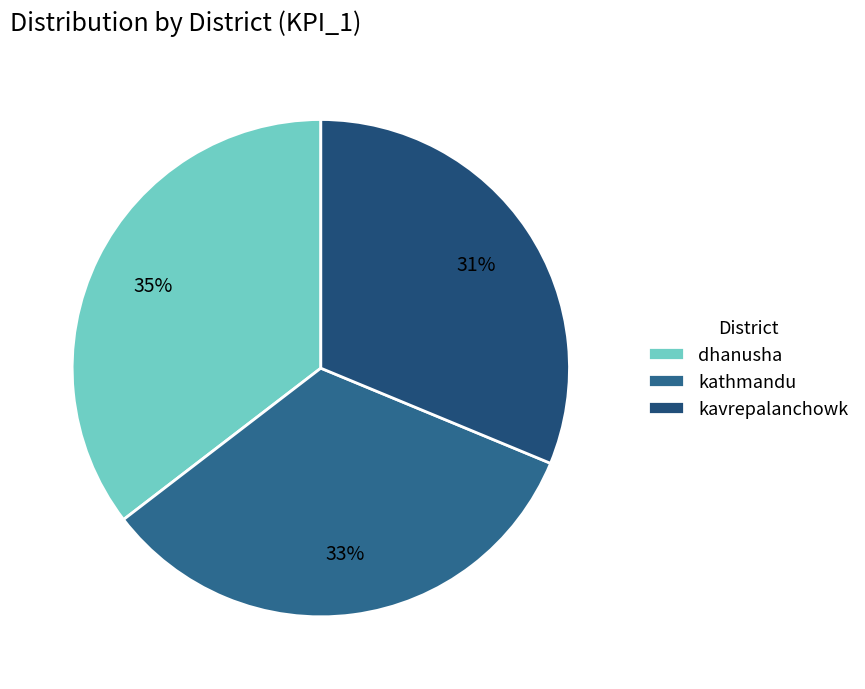

What is the total percentage of dhanusha and kavrepalanchowk?

66.7%